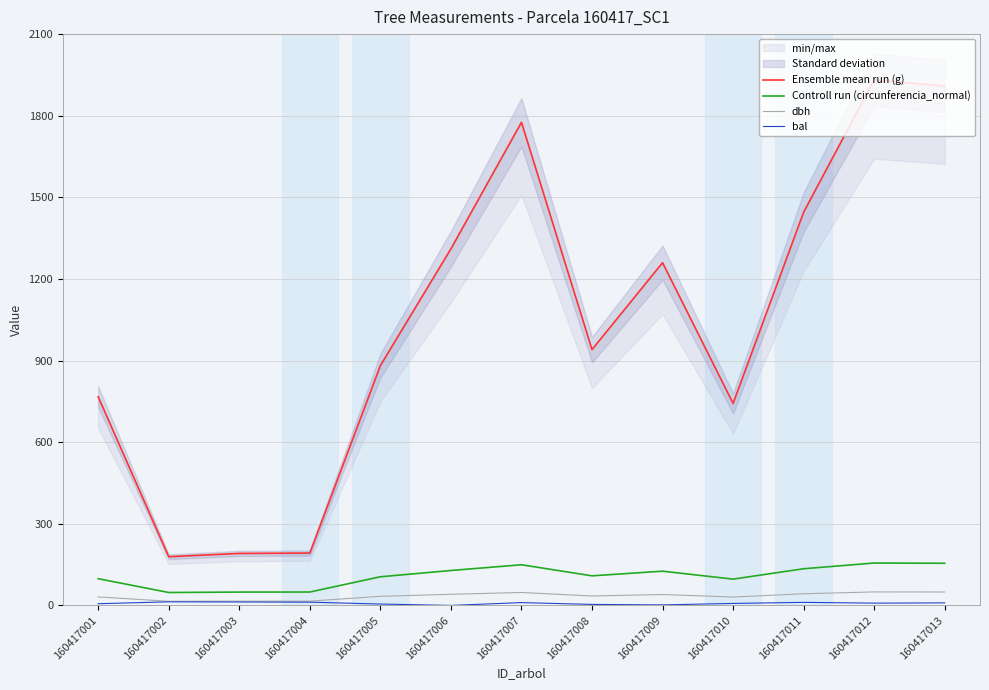

What is the difference between the highest and lowest values at 160417009?

1257.9